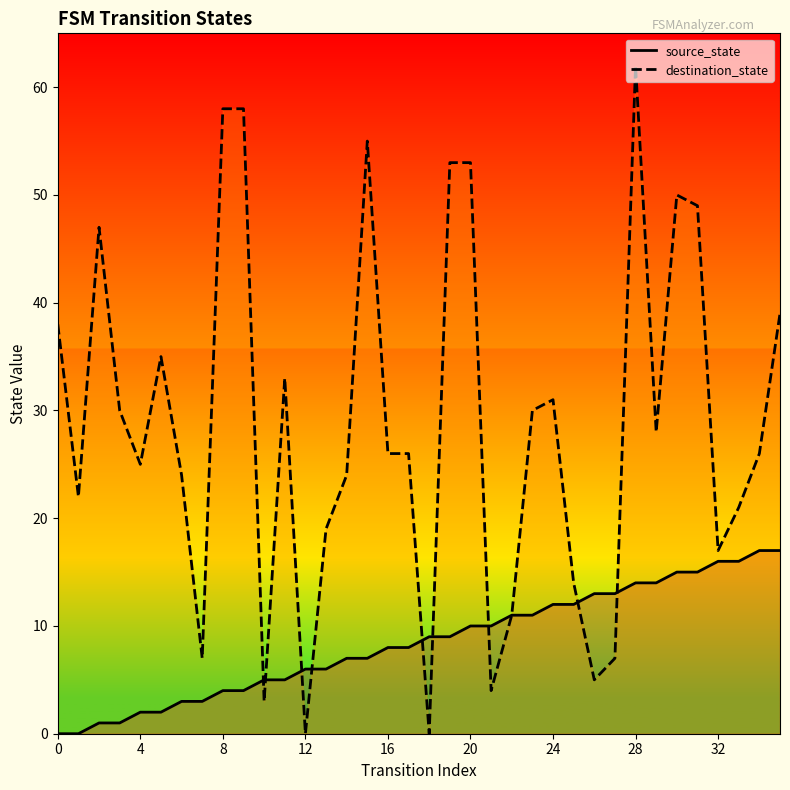

How many intersections are there between source_state and destination_state?

9